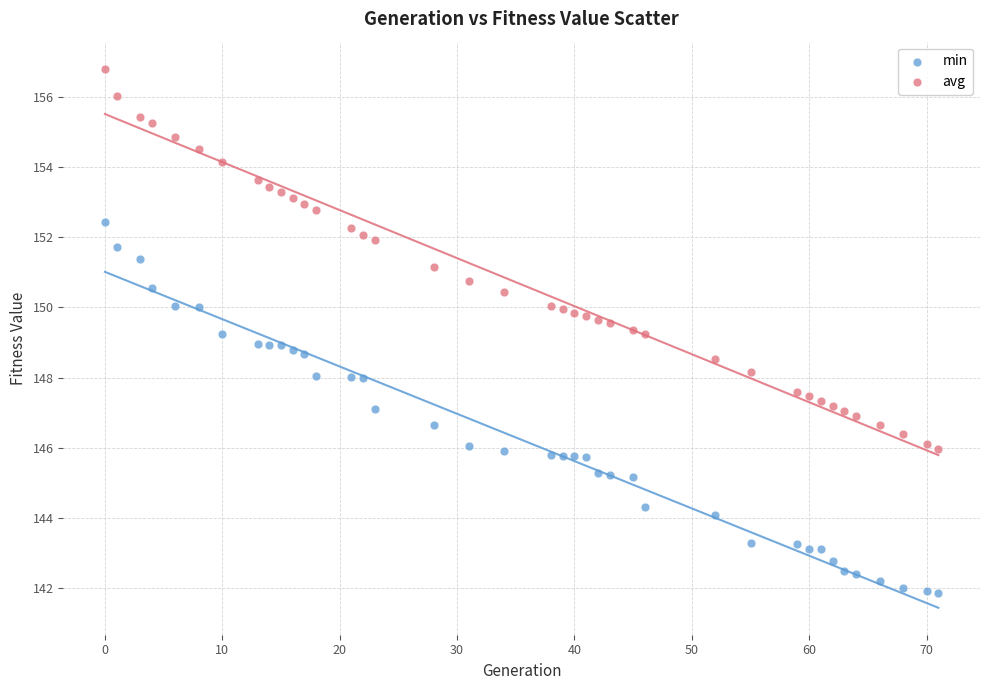

Which series contains the highest Y value?

avg